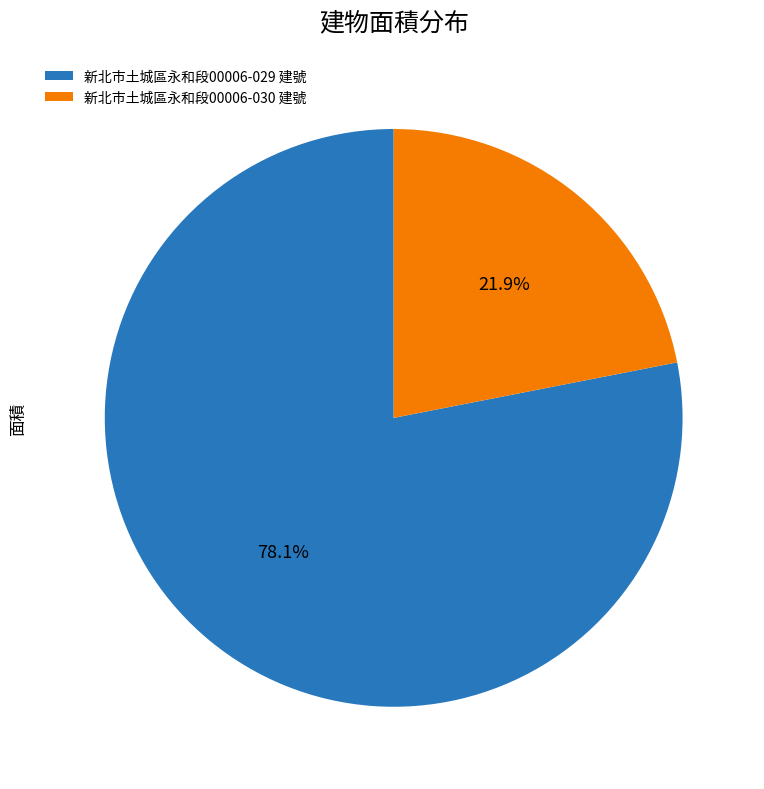

How many slices are in this pie chart?

2